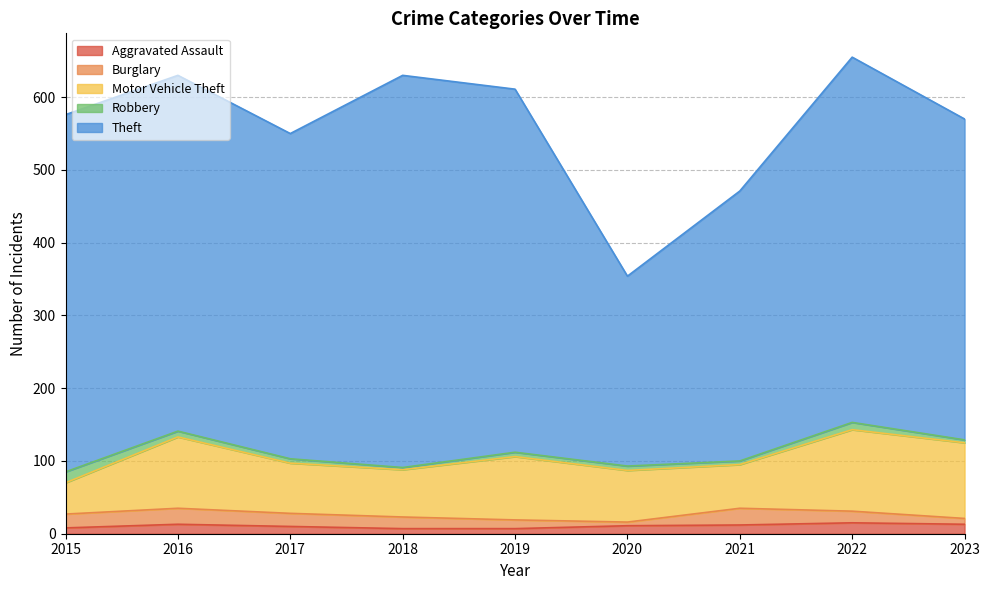

Does the chart display data point markers on the line(s)?

No